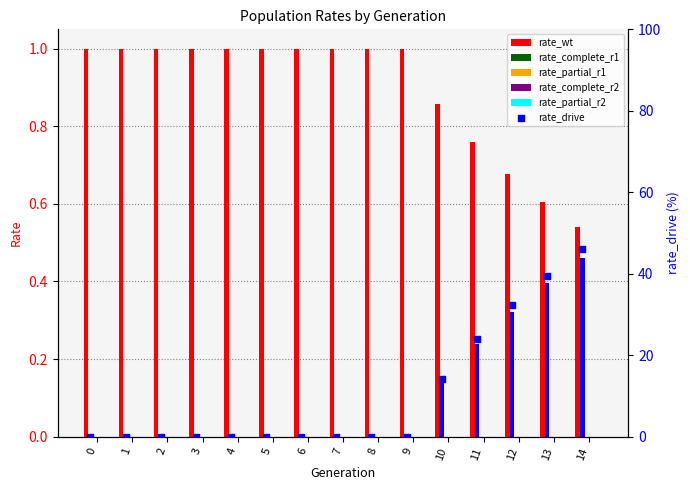

Is the value of rate_complete_r1 at 11 greater than the value of rate_partial_r2 at 13?

No